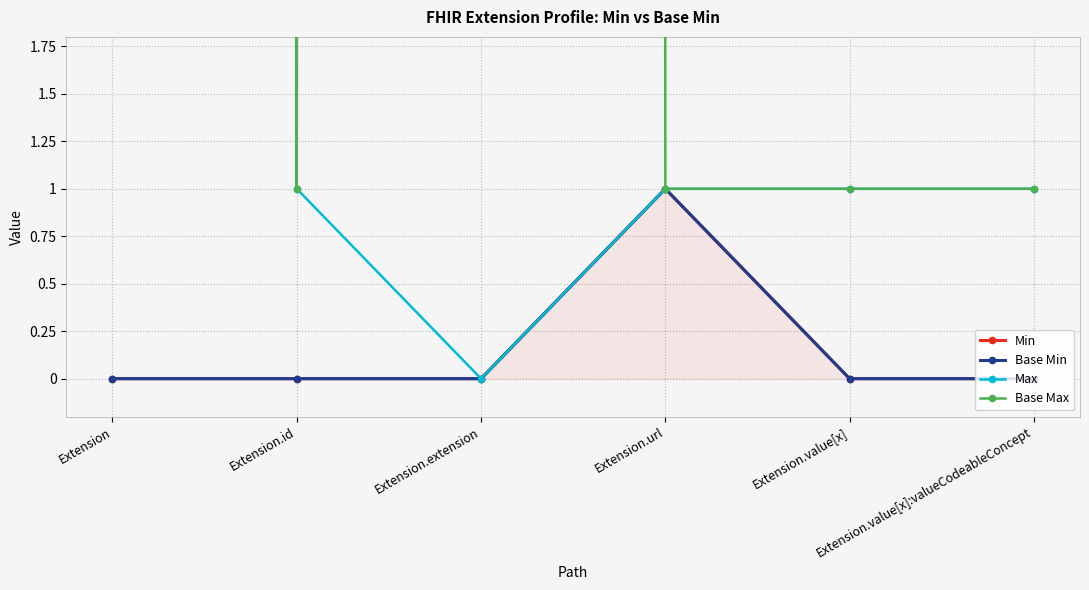

At Extension.url, list the series in order from largest to smallest.

Min, Base Min, Max, Base Max